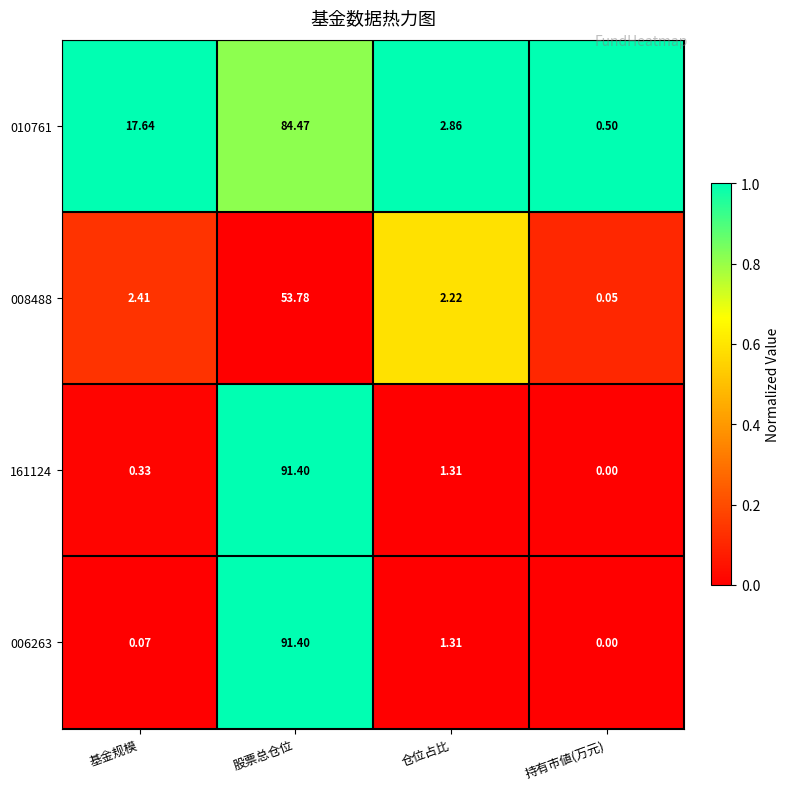

Which series has the largest total across all categories?

010761